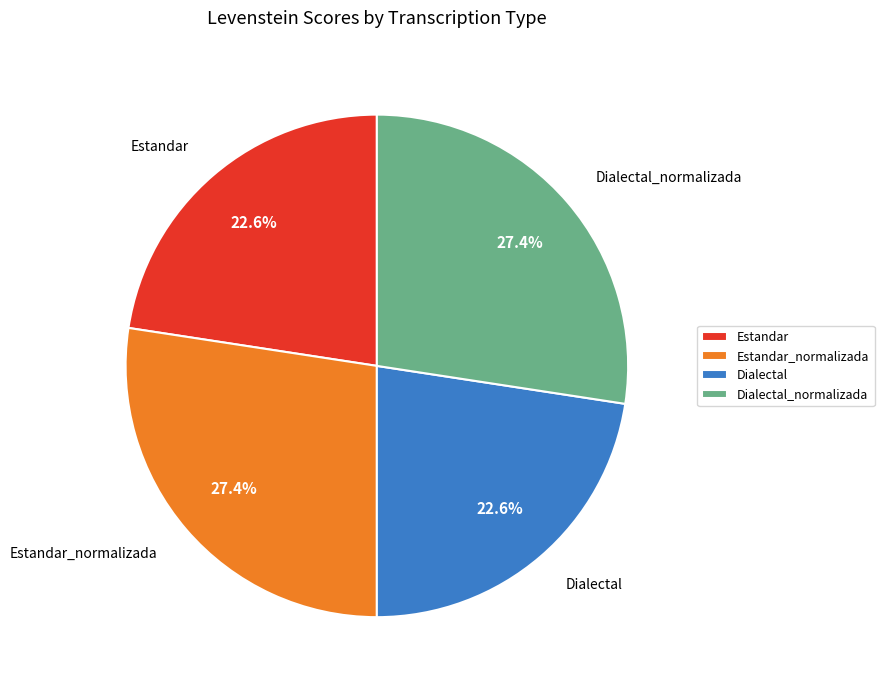

To the nearest percent, what is the average slice percentage?

25%